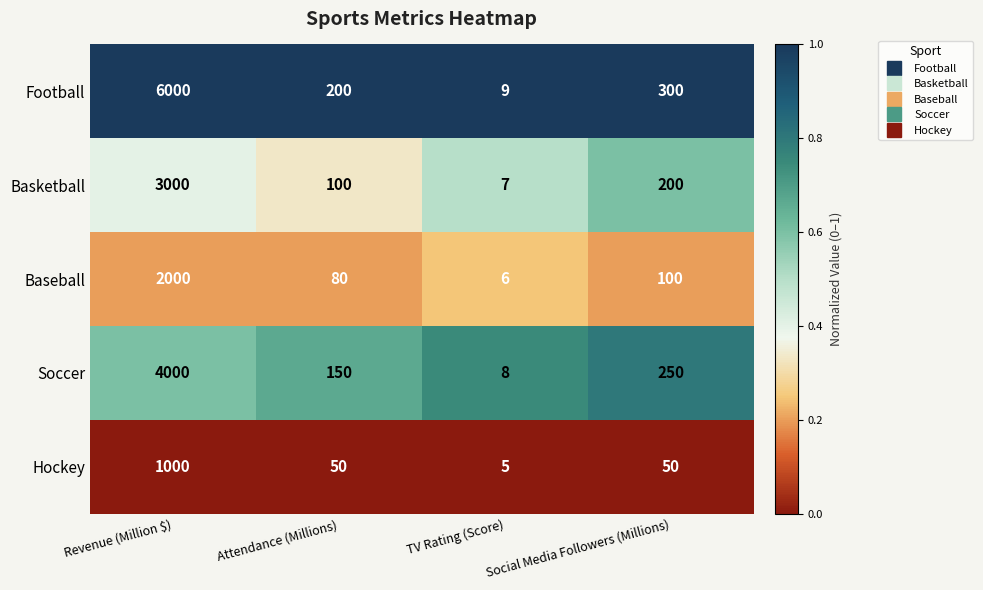

At which label does Soccer first exceed 250?

Revenue (Million $)